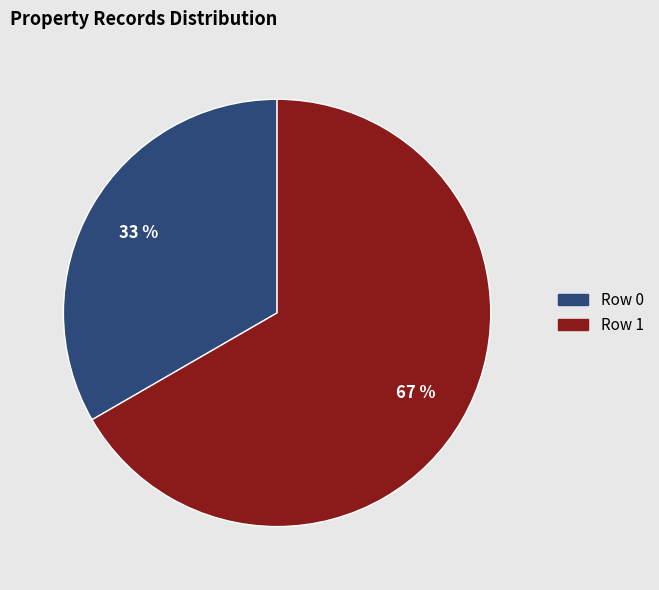

True or false: Row 1 accounts for 67% of the total.

True